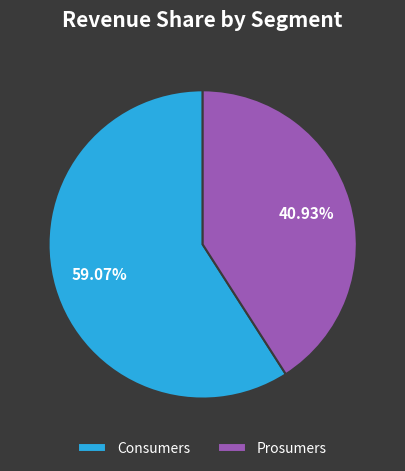

What portion of the pie excludes Prosumers?

59.1%